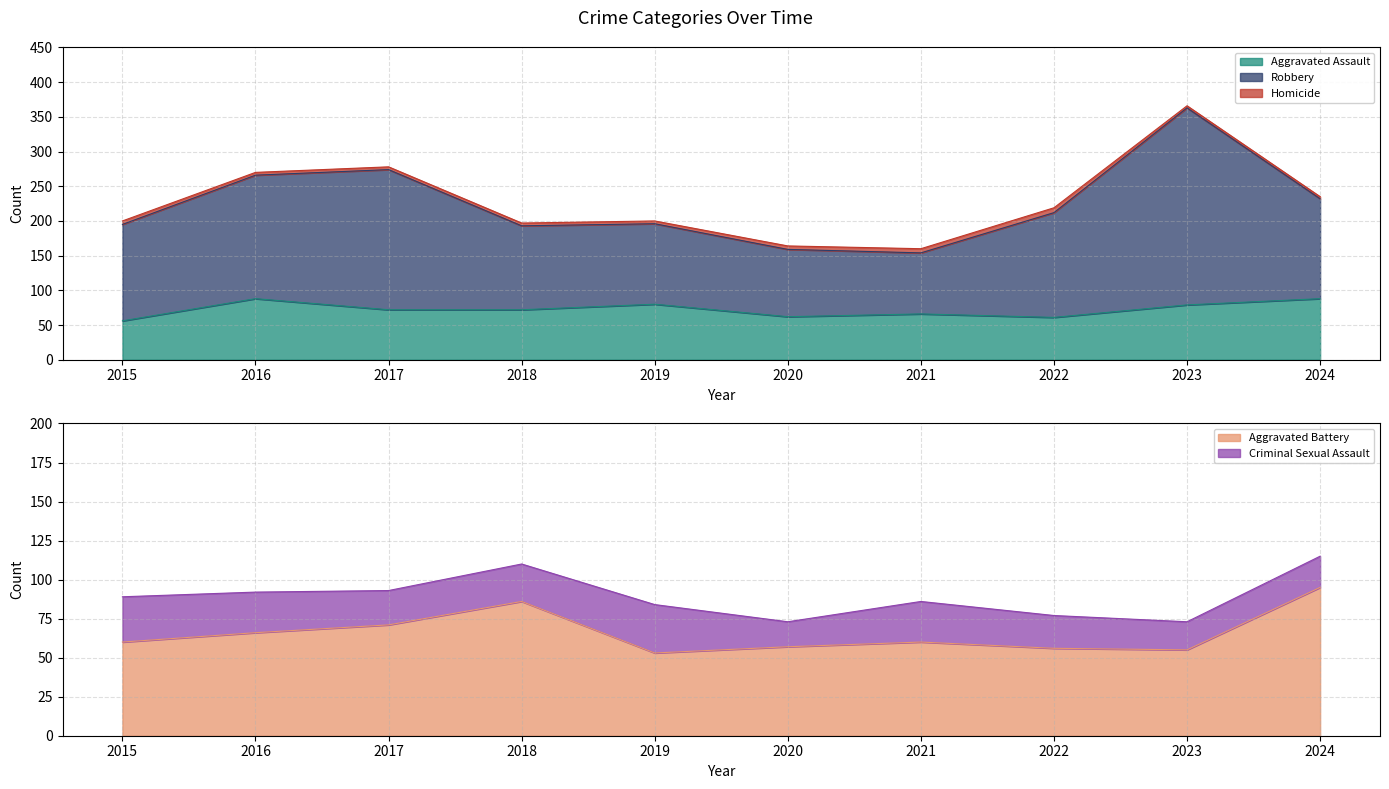

True or false: Aggravated Assault and Robbery cross at least once.

False